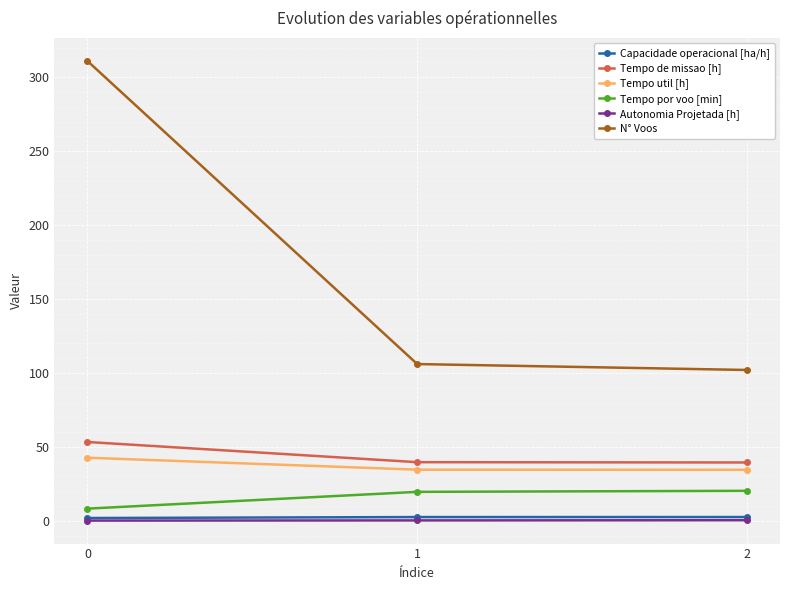

What are all the series names shown in the legend?

Capacidade operacional [ha/h], Tempo de missao [h], Tempo util [h], Tempo por voo [min], Autonomia Projetada [h], N° Voos